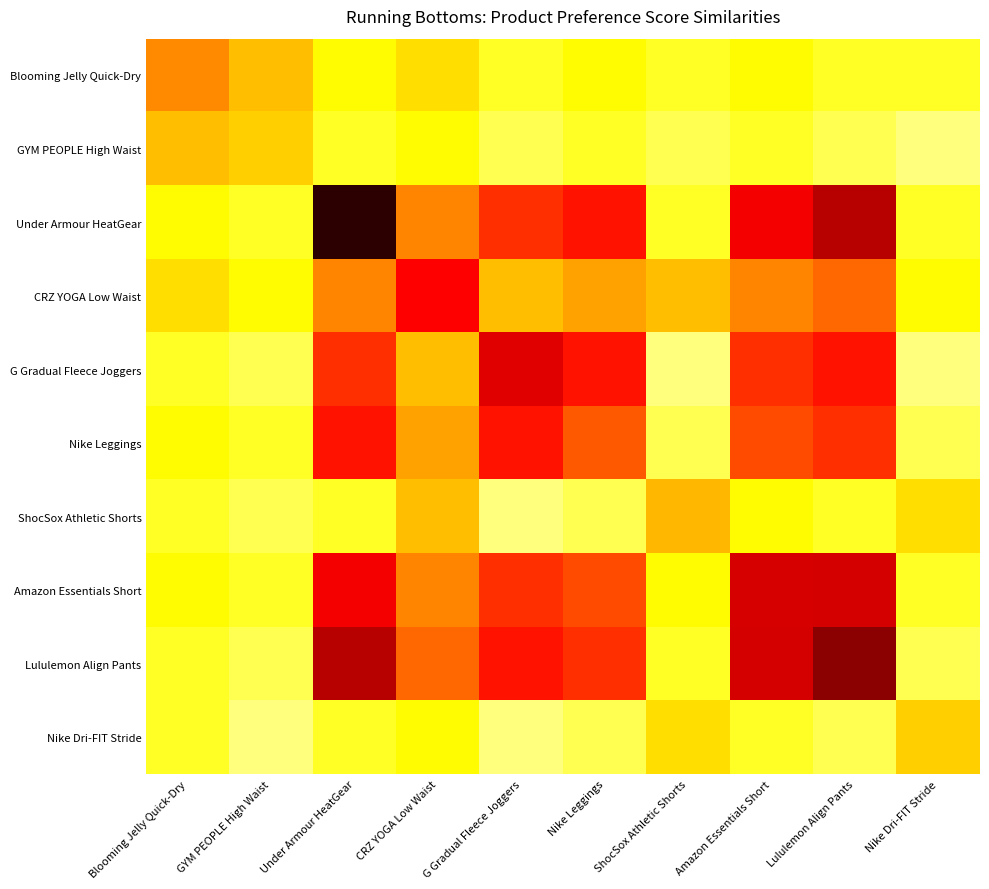

List the series in order of their peak value, highest first.

Under Armour HeatGear, Lululemon Align Pants, Amazon Essentials Short, G Gradual Fleece Joggers, CRZ YOGA Low Waist, Nike Leggings, Blooming Jelly Quick-Dry, ShocSox Athletic Shorts, GYM PEOPLE High Waist, Nike Dri-FIT Stride